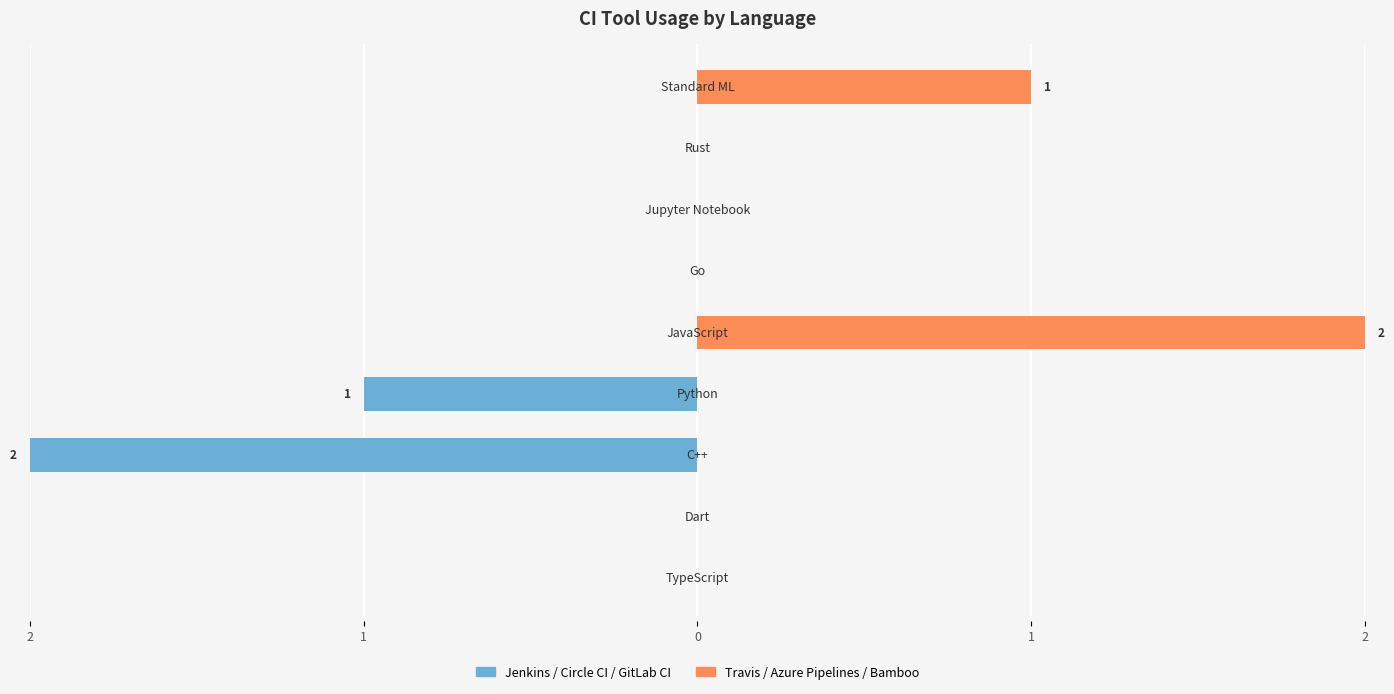

How many values in the Jenkins / Circle CI / GitLab CI series are below 0?

2